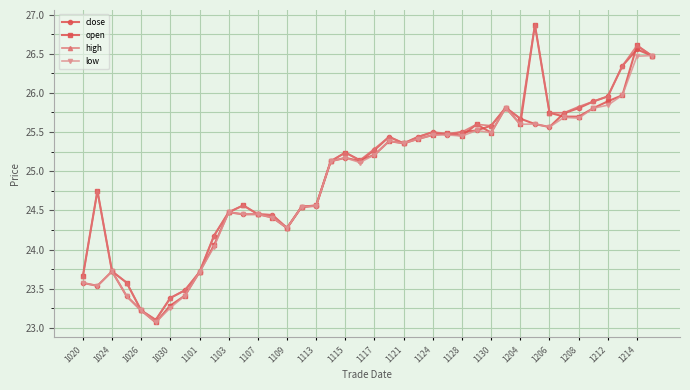

True or false: high has more than 1 interior local peaks.

True